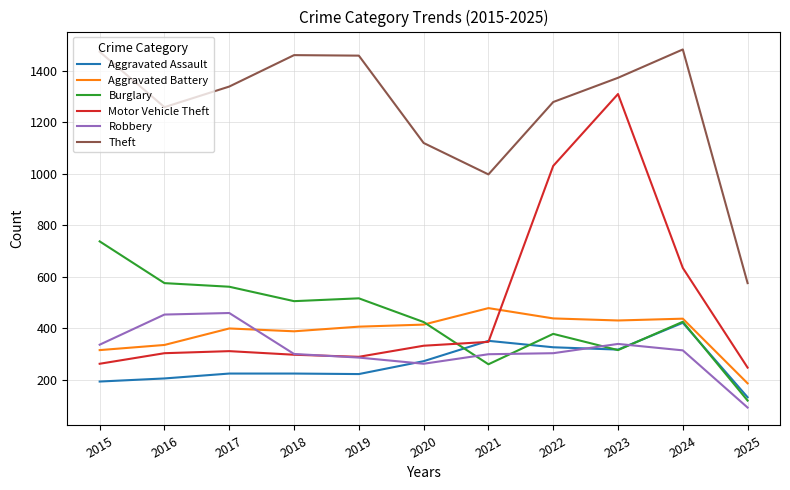

What is the difference between the maximum and second lowest values in the Theft series?

485